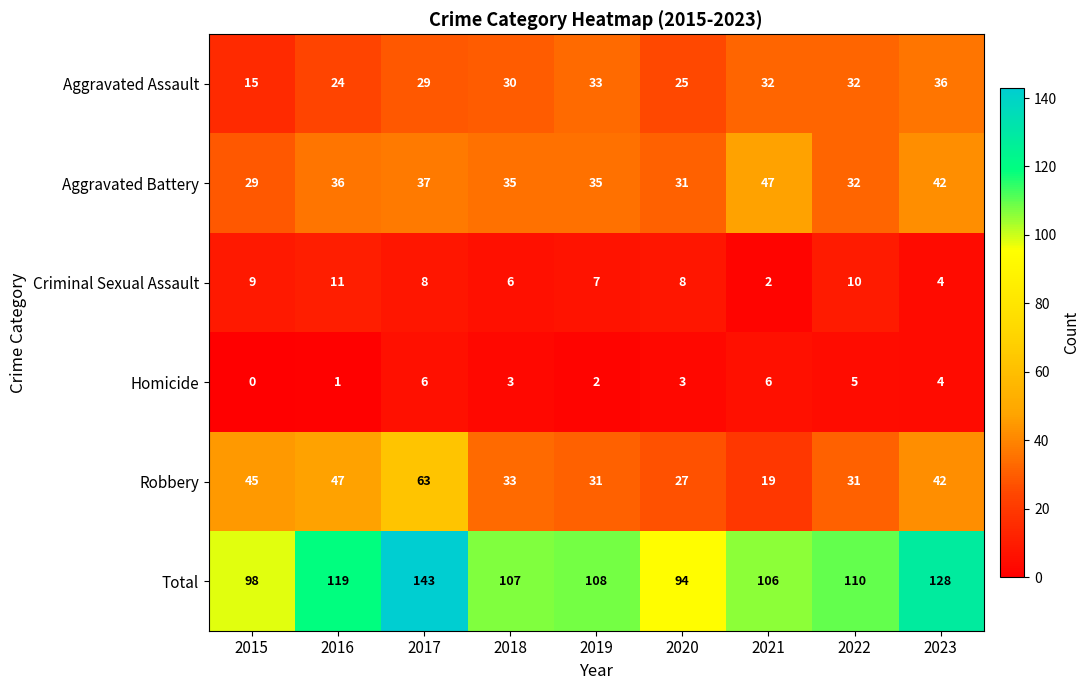

What value does the Total series have at 2019, to the nearest 5?

110